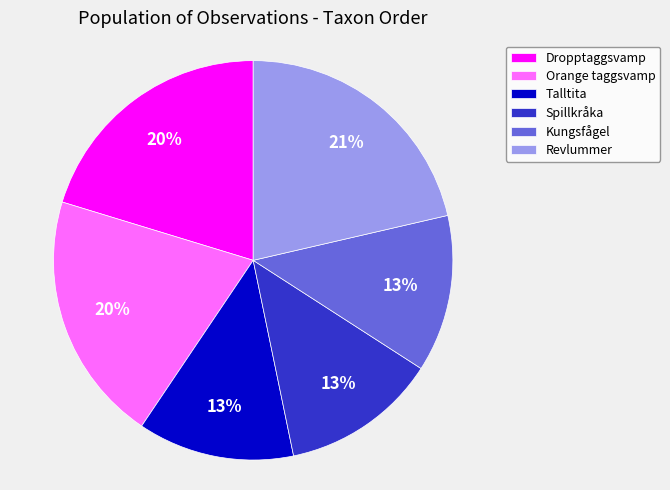

To the nearest percent, what is the average slice percentage?

17%